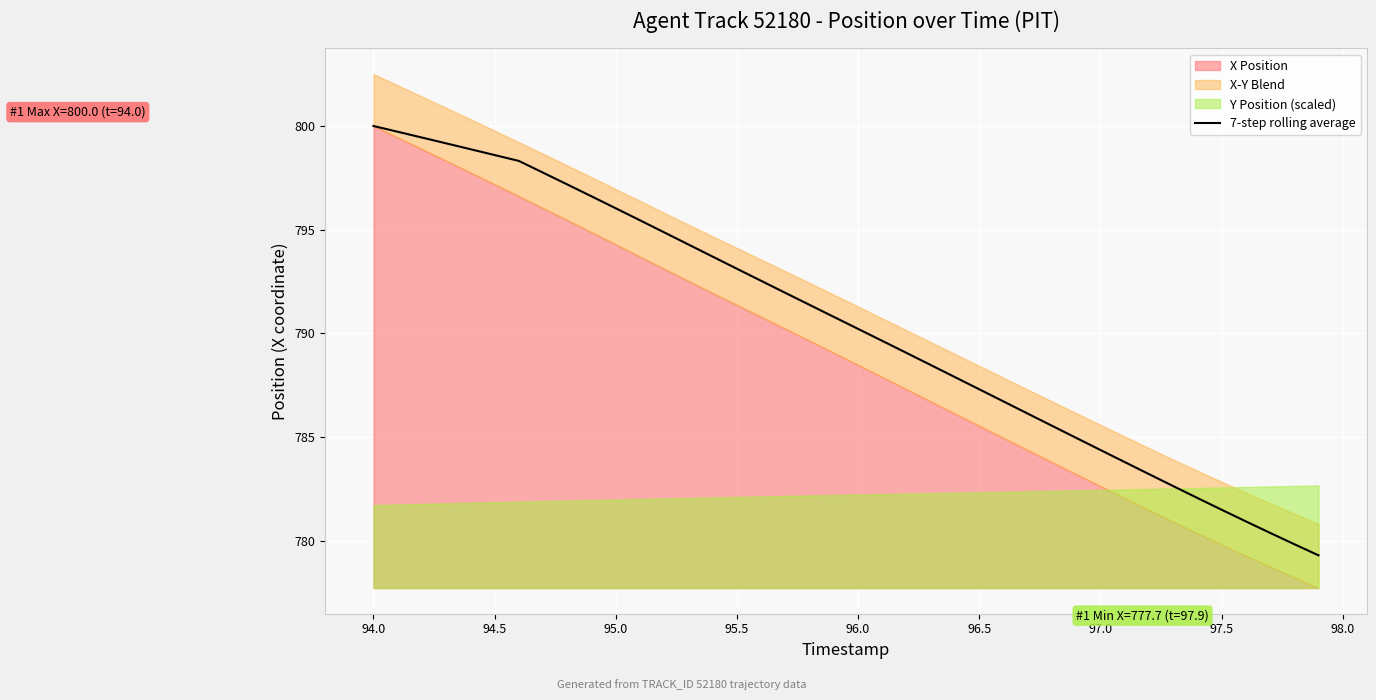

The 7-step rolling average series shows 793.1 at 95.5. True or false?

True